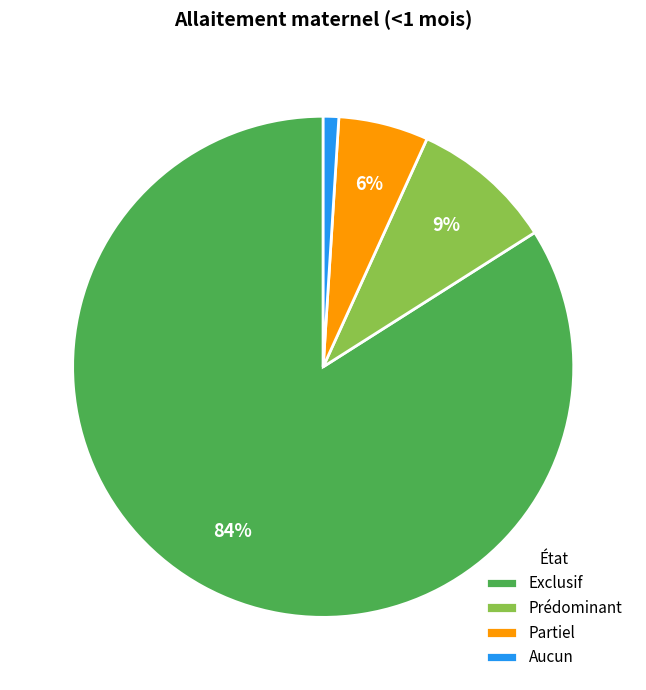

Is it true that Aucun is 11% of the pie?

False